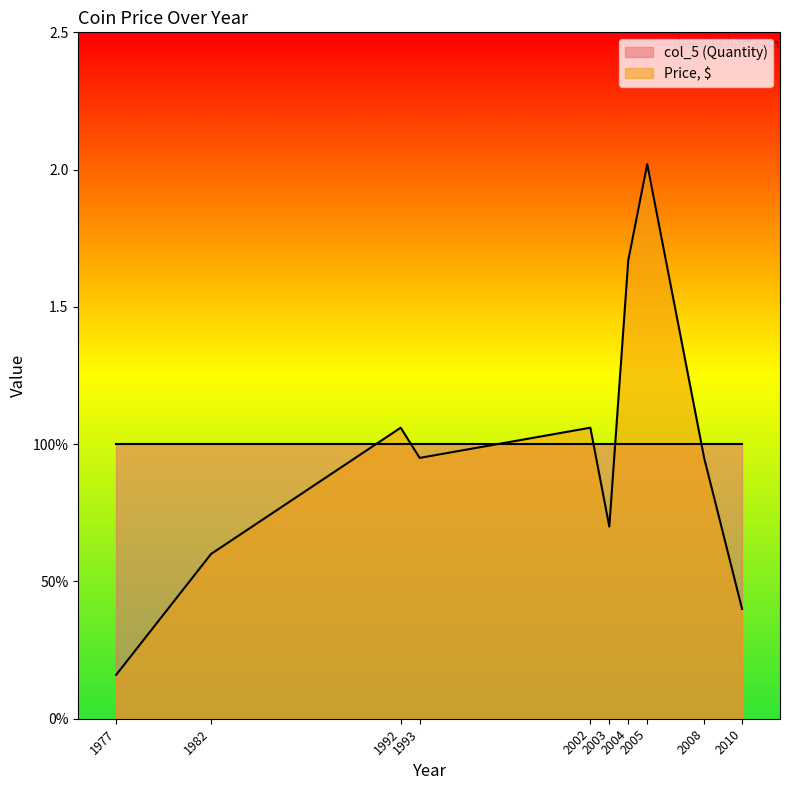

Where is the first local minimum?

1993